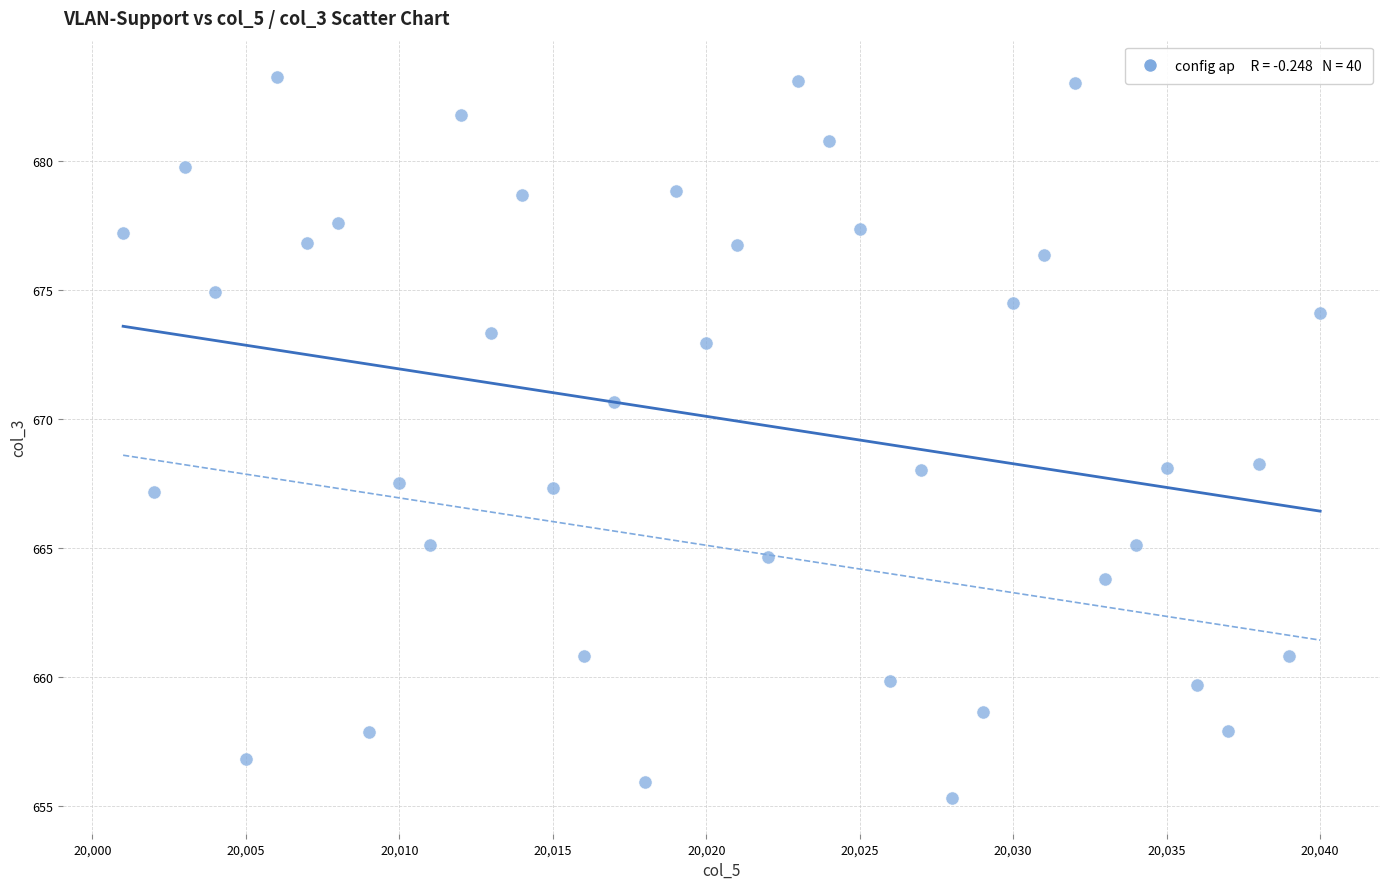

What is the range of Y values (max minus min)?

28.0